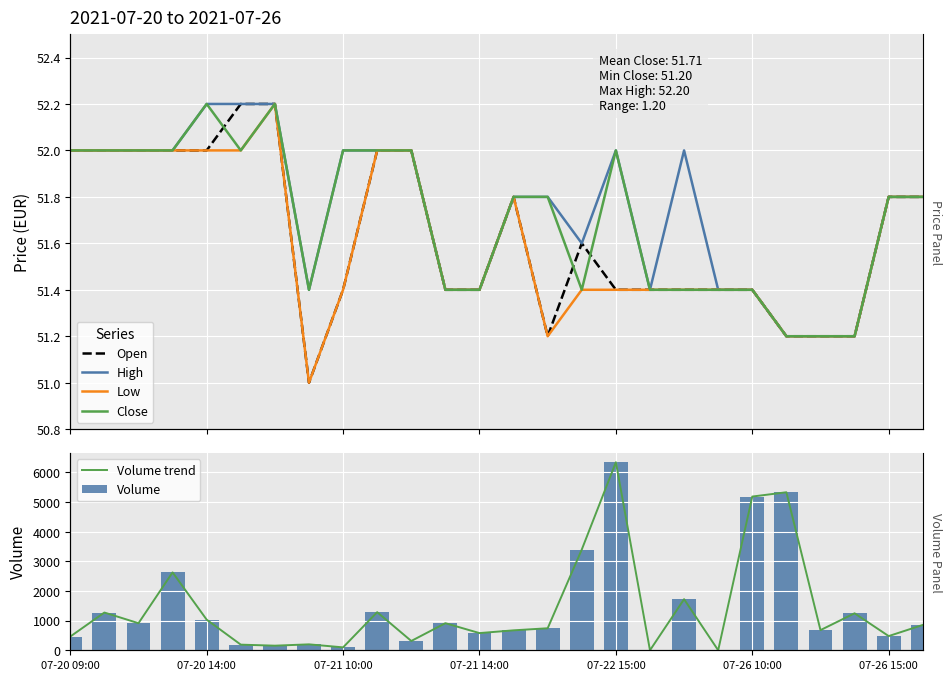

What is the sum of all Volume trend values?

36719.0